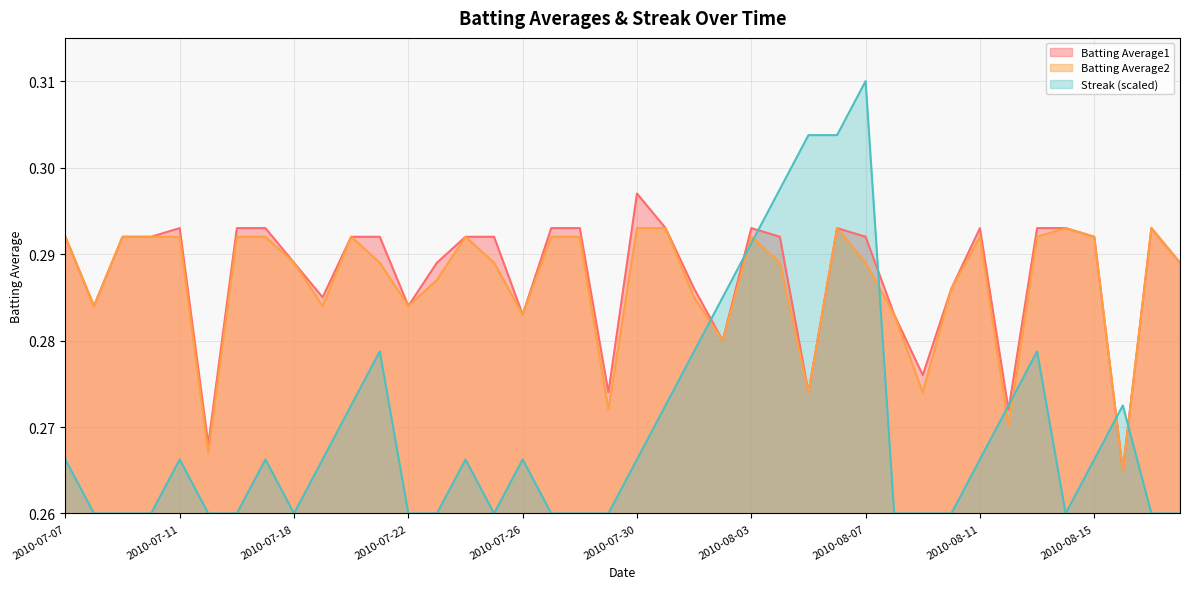

The value of Streak at 2010-07-22 is 0.3. True or false?

True